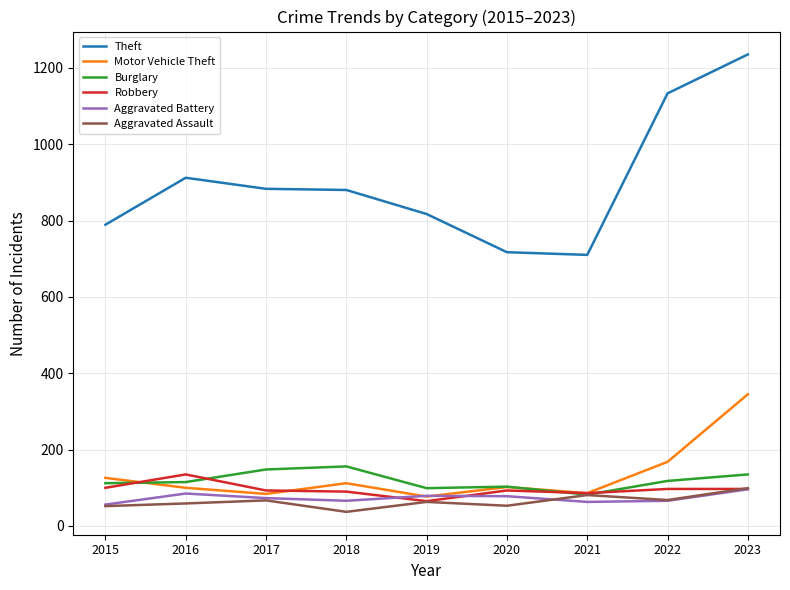

What is the approximate value of Aggravated Assault at 2022, to the nearest 10?

70